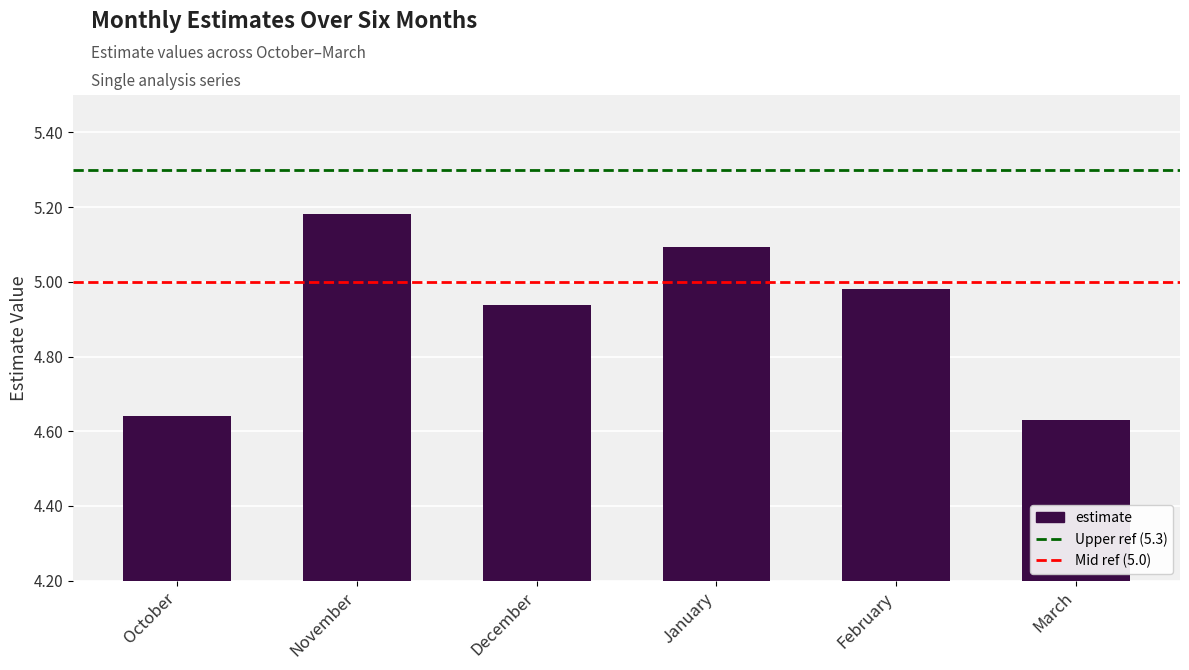

Is it true that the value at December is 6.4?

False